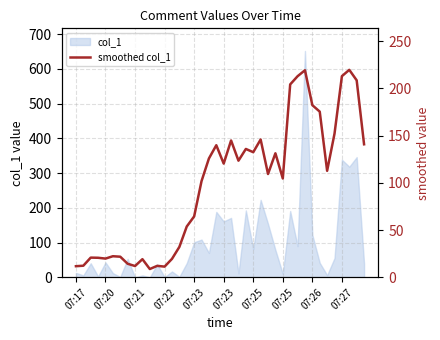

What is the change in value from 37 to 38?

-11.1